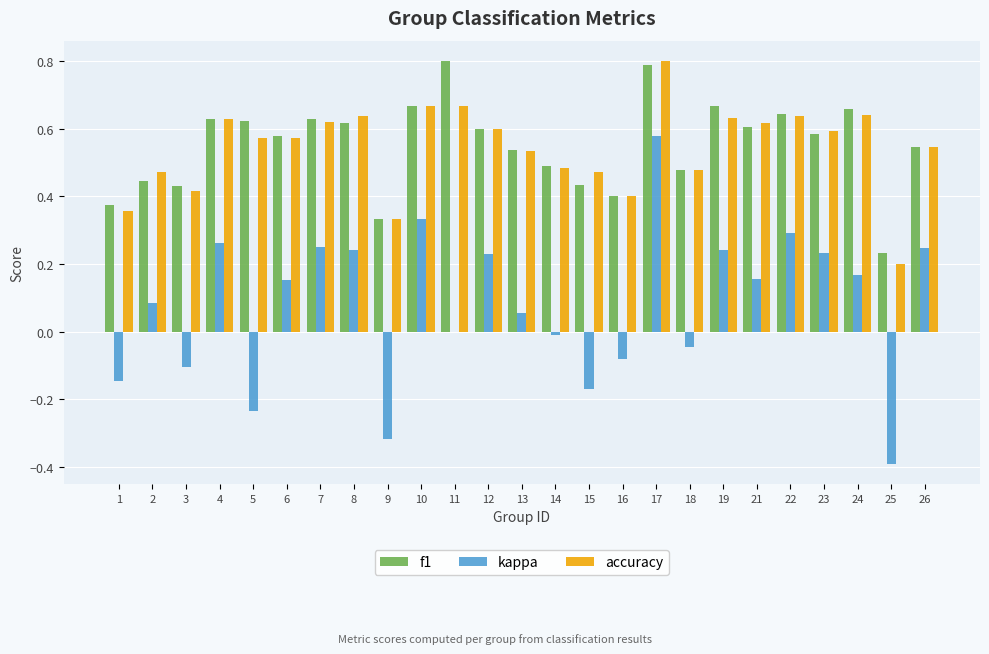

What is the sum of the kappa values at 15 and 25?

-0.6